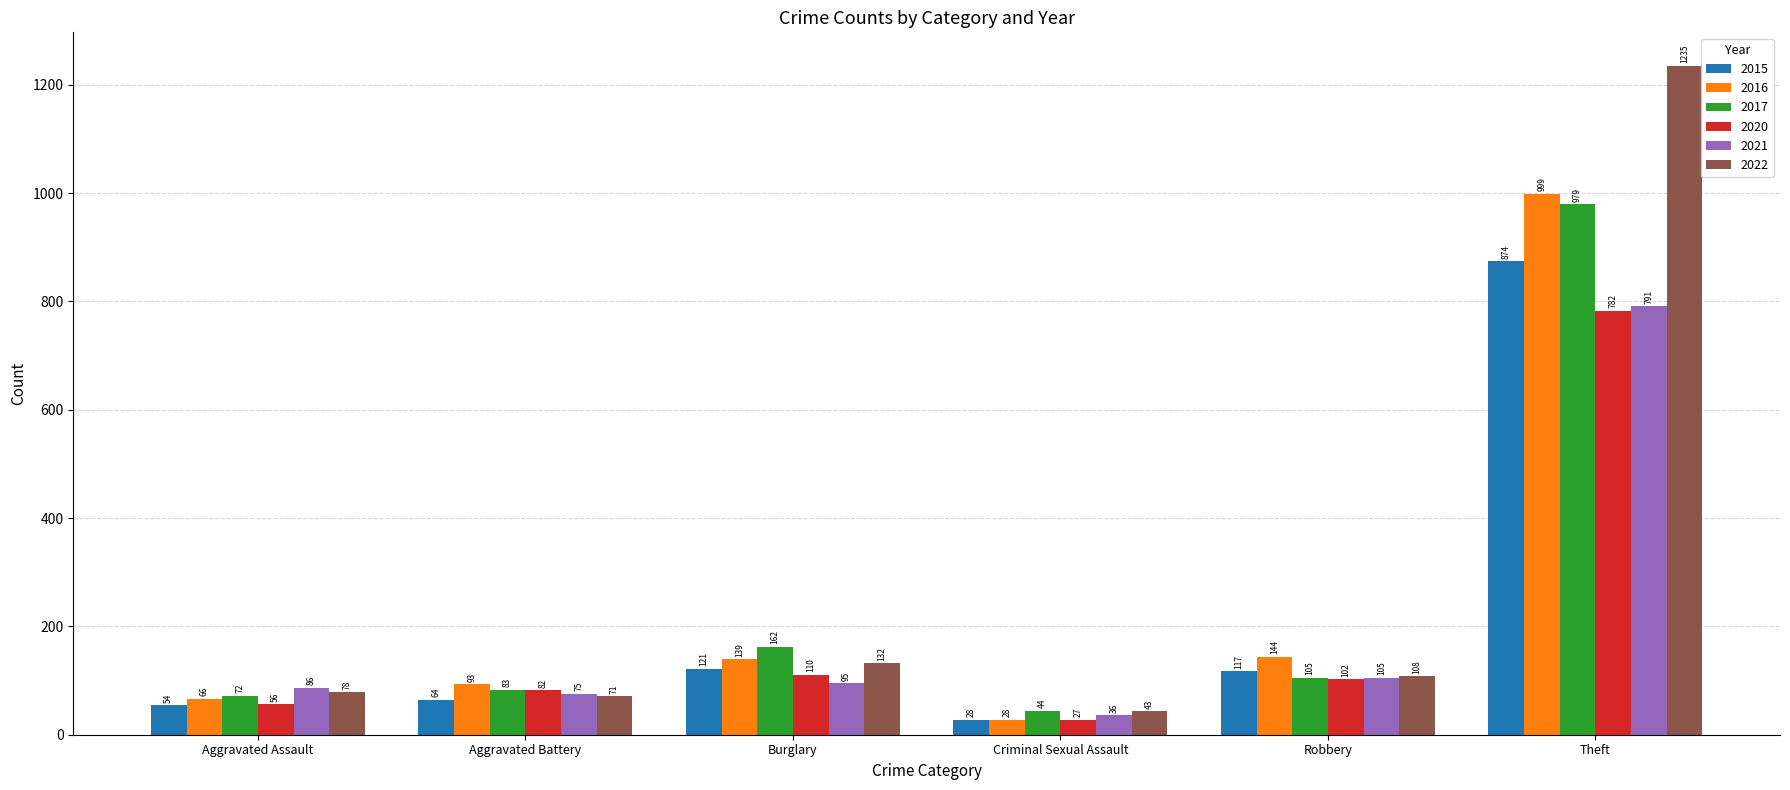

Is the value of 2015 at Aggravated Assault greater than the value of 2020 at Aggravated Battery?

No